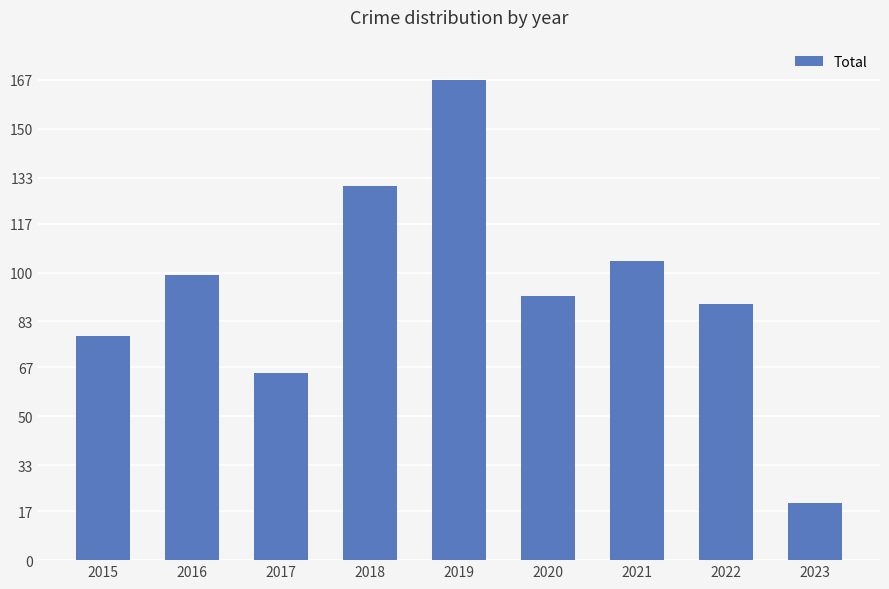

The value at 2019 is 167. True or false?

True